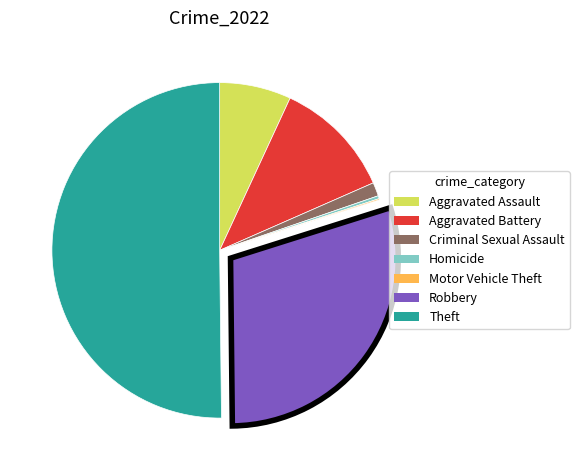

Which slice is the largest?

Theft